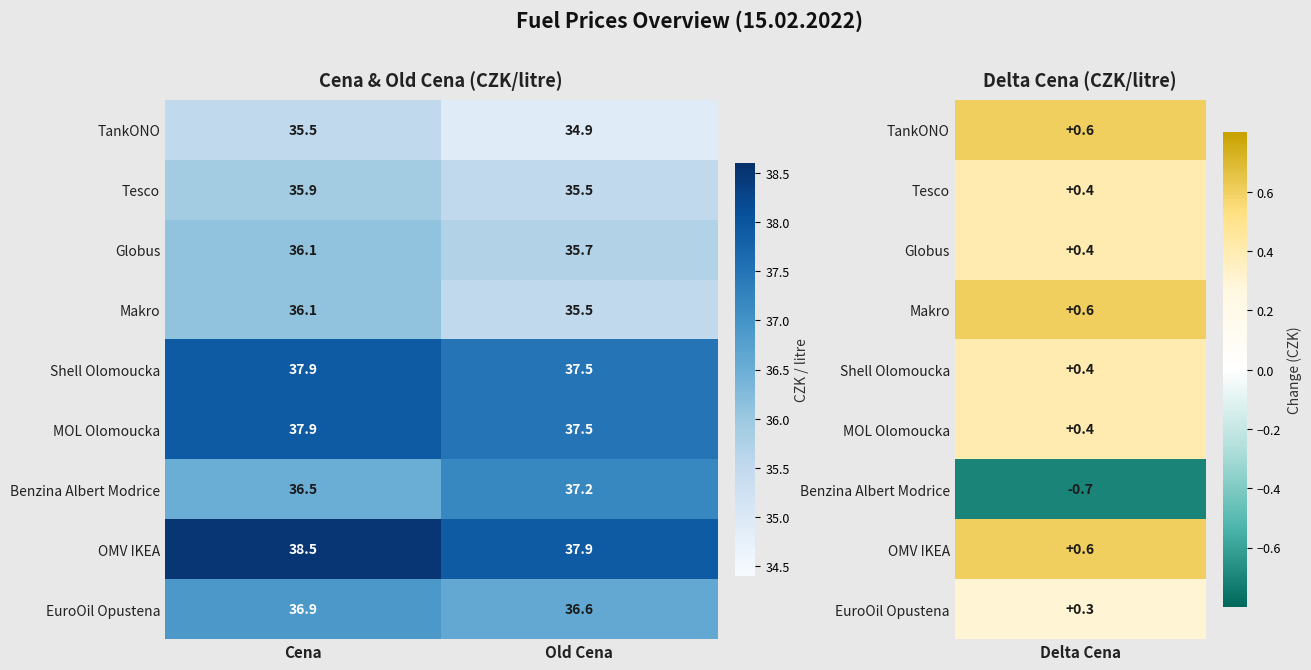

What is the maximum value shown in the chart?

38.5